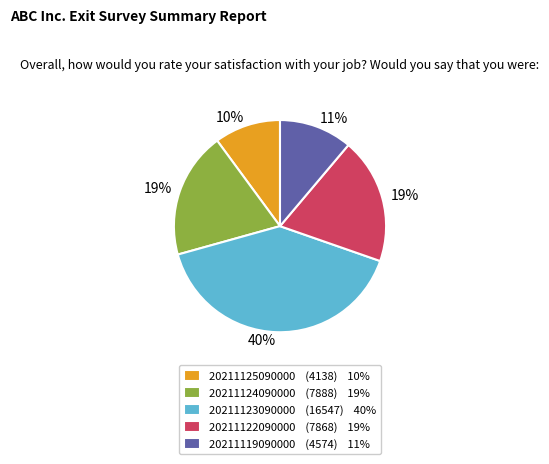

To the nearest percent, what is the difference between the 20211125090000 and 20211119090000 slice percentages?

1%